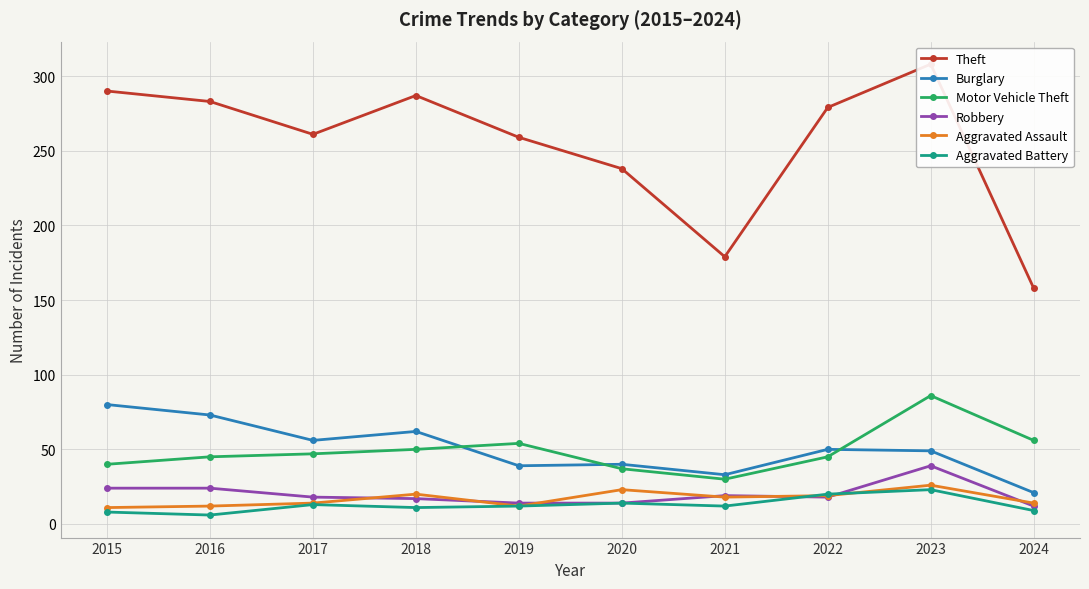

Where is Robbery nearest to the value 25?

2015